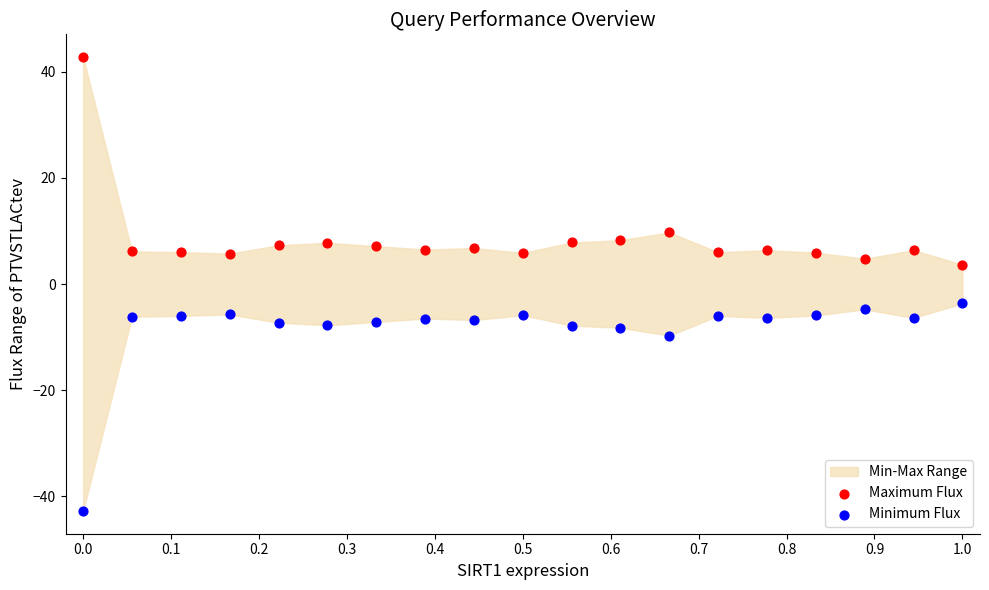

In the Minimum Flux series, what Y value is closest to -23?

-9.7